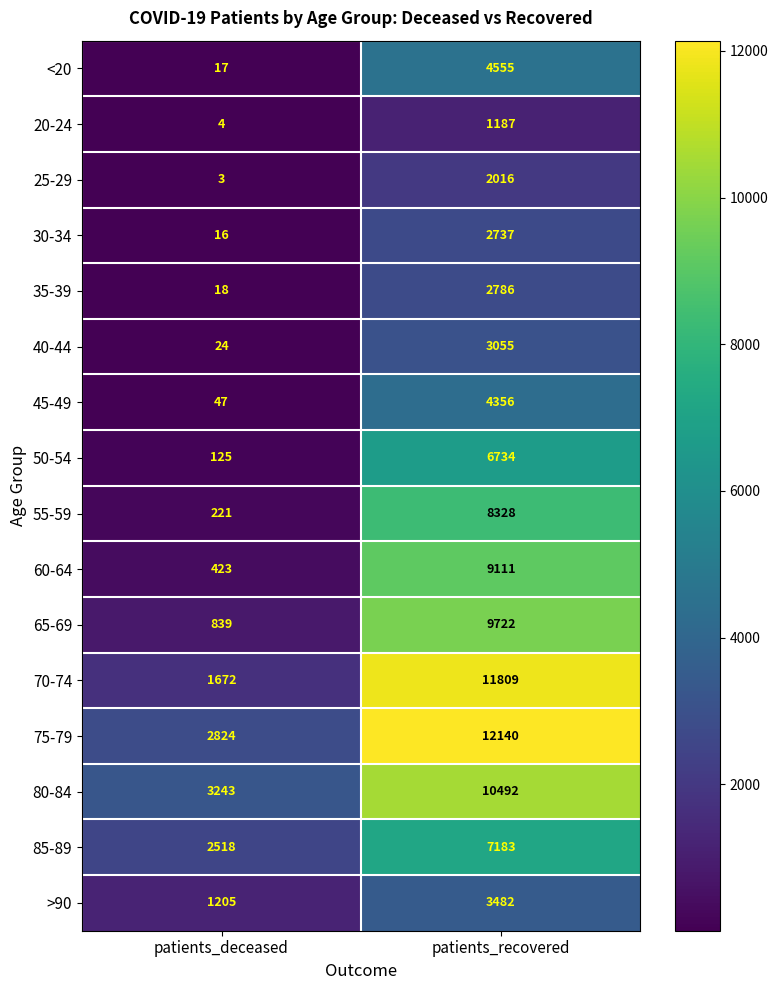

At which category does the chart reach its peak across all series?

patients_recovered